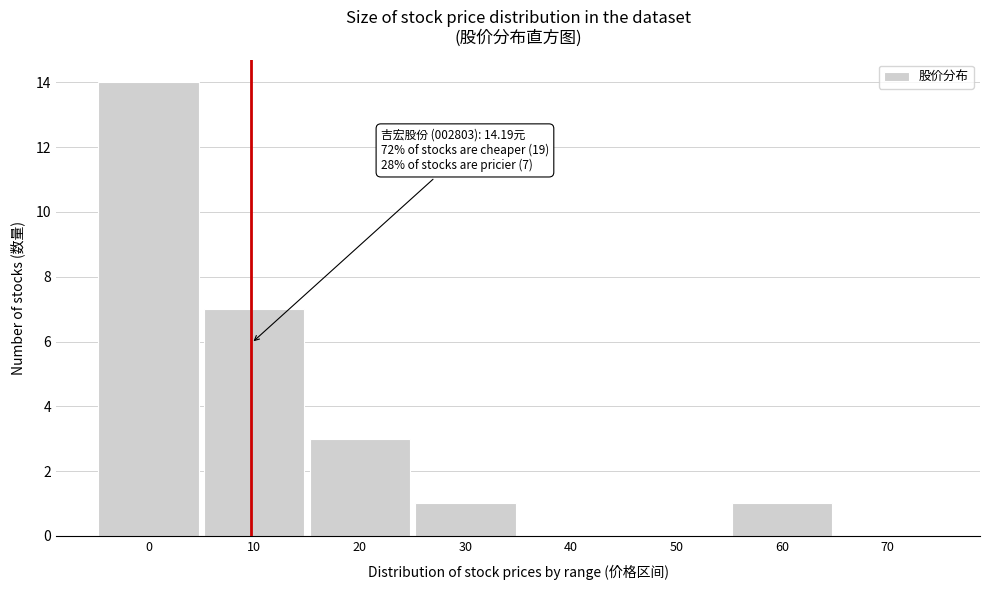

Reading right to left, extract all data points from this chart.

70=0	60=1	50=0	40=0	30=1	20=3	10=7	0=14